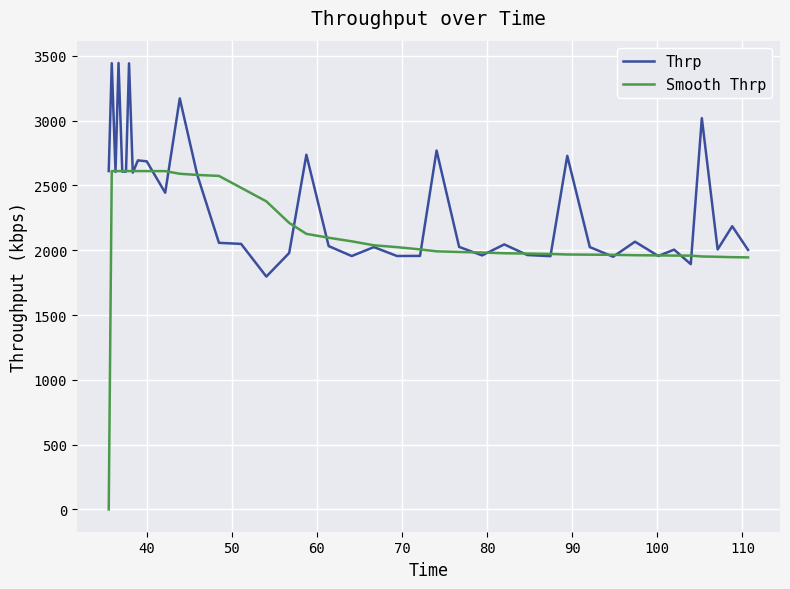

Which series has the widest spread of values?

Smooth Thrp